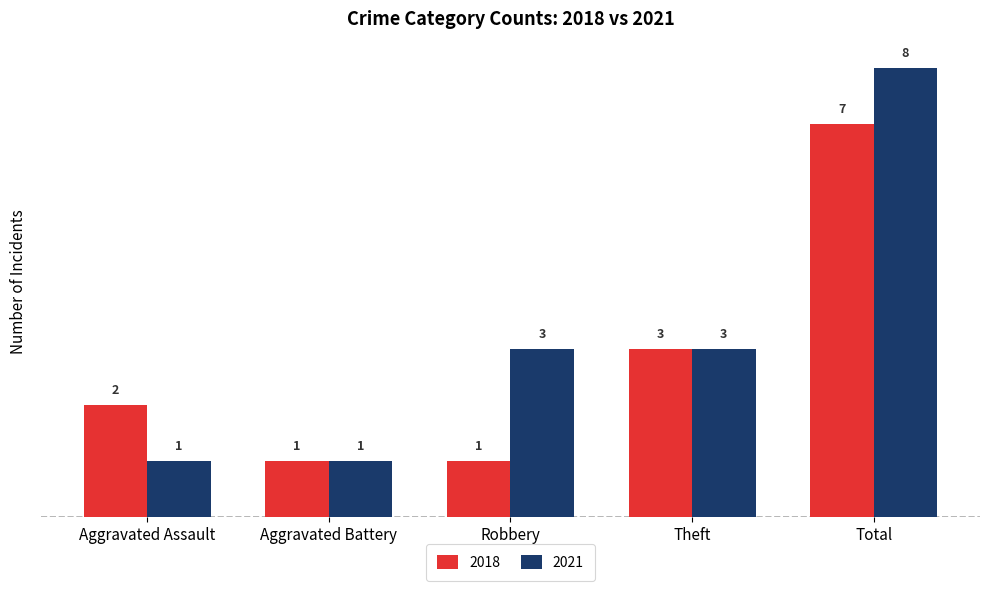

Reading left to right, extract all data points from this chart.

2018: Aggravated Assault=2	Aggravated Battery=1	Robbery=1	Theft=3	Total=7
2021: Aggravated Assault=1	Aggravated Battery=1	Robbery=3	Theft=3	Total=8